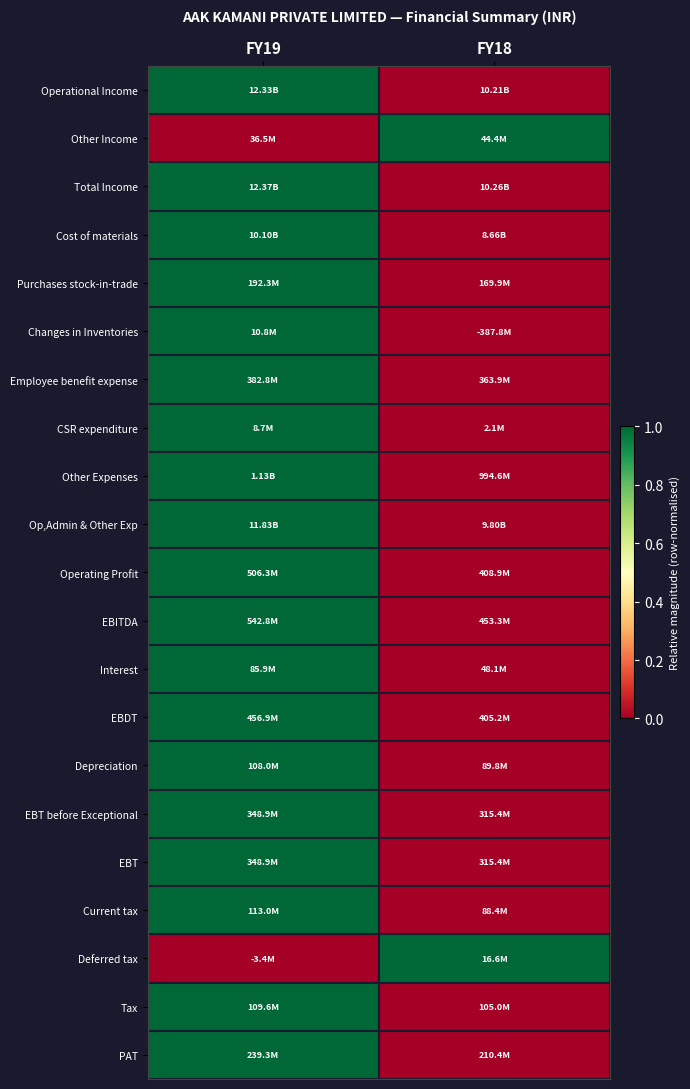

At how many categories does at least one series exceed 0?

2